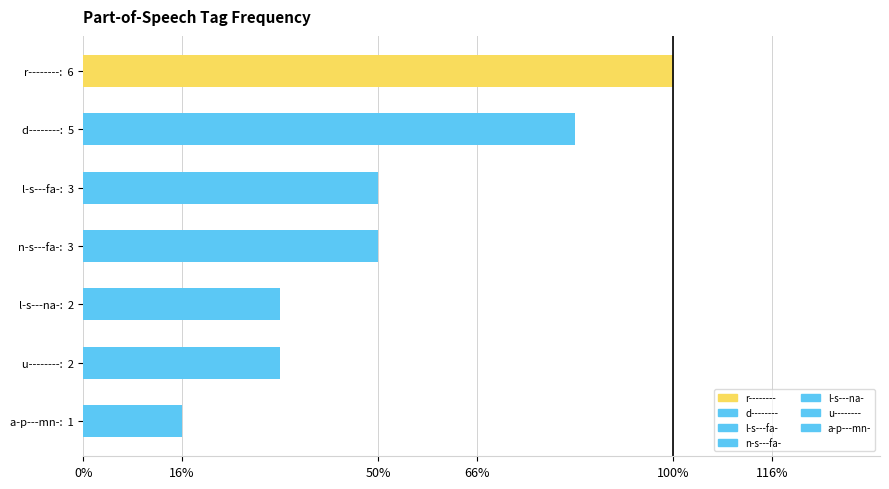

Which label corresponds to the smallest value in the chart?

a-p---mn-:  1